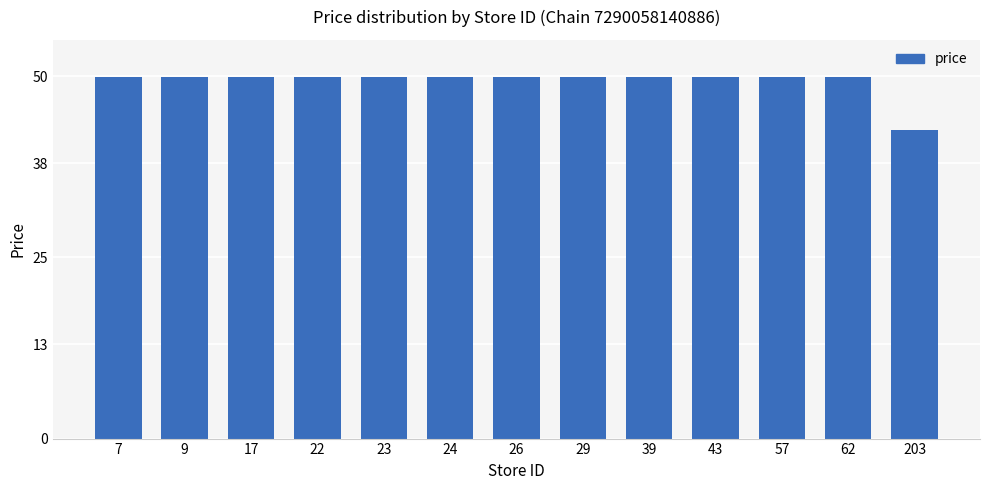

Between 7 and 203, which is larger?

7